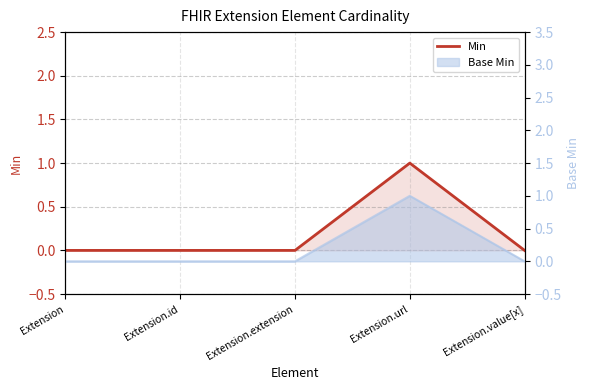

What is the label of the 5th point from the right?

Extension